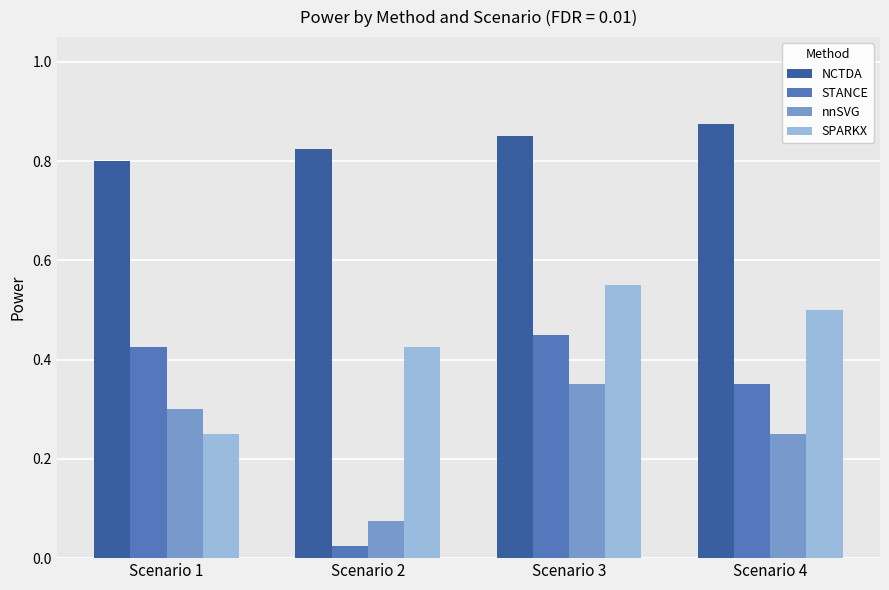

What is the total value across all series at Scenario 1?

1.8